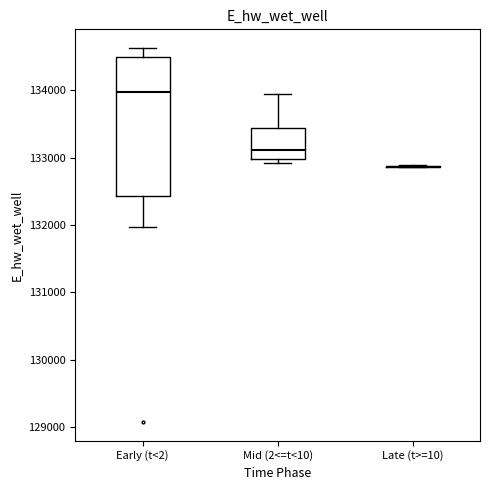

Reading left to right, read every box against the y-axis: the position of its median line, the range the box covers, and the ends of its whiskers. The values are not printed on the chart, so give them approximately, as read against the axis.

Early (t<2): median 134000, box 132400 to 134500, whiskers 132000 to 134600
Mid (2<=t<10): median 133100, box 133000 to 133400, whiskers 132900 to 133900
Late (t>=10): box collapsed to a line at 132900, whiskers 132900 to 132900